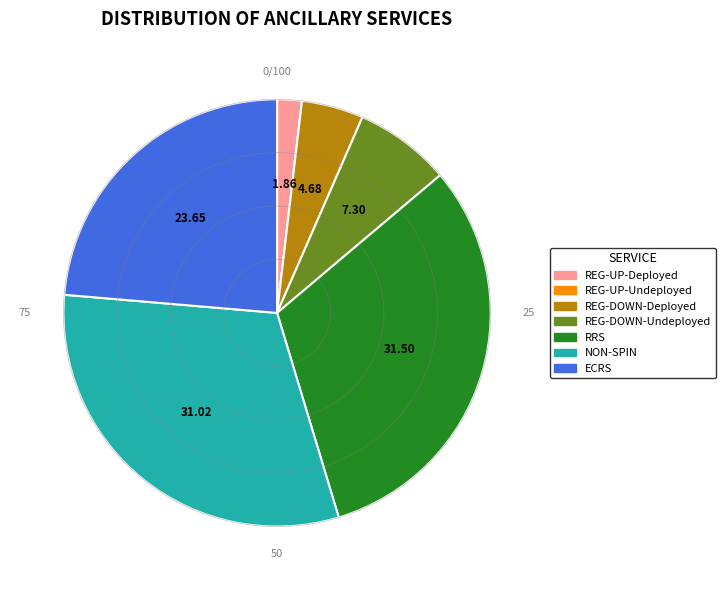

How many slices are in this pie chart?

7